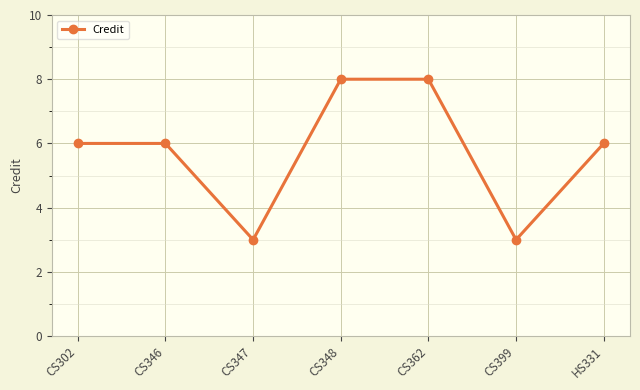

What is the greatest value displayed?

8